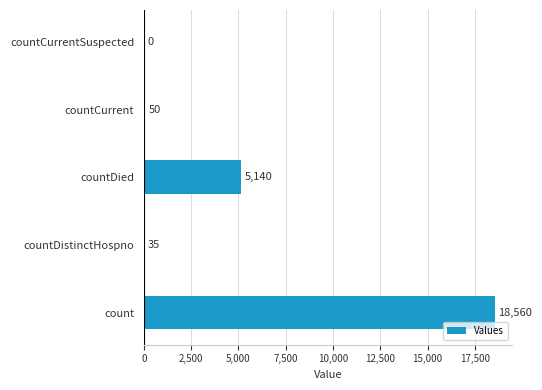

What is the sum of all values?

23785